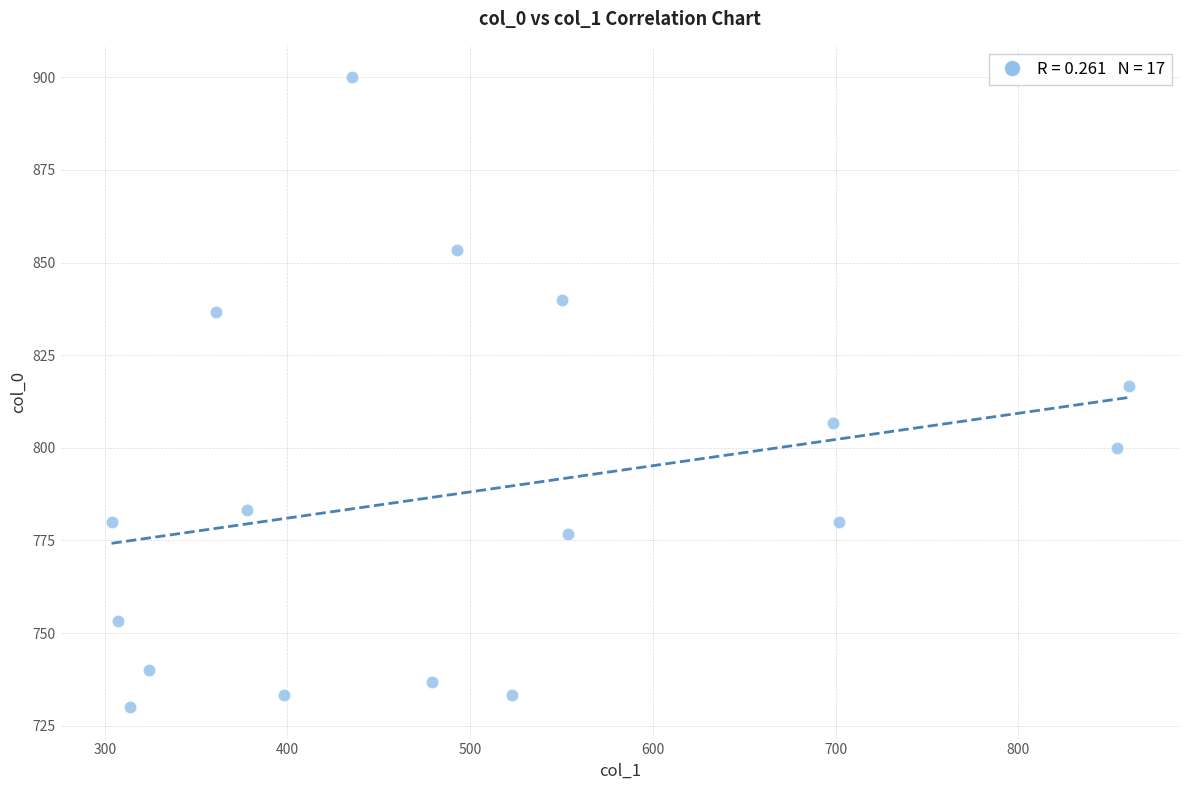

What is the range of X values (max minus min)?

556.9